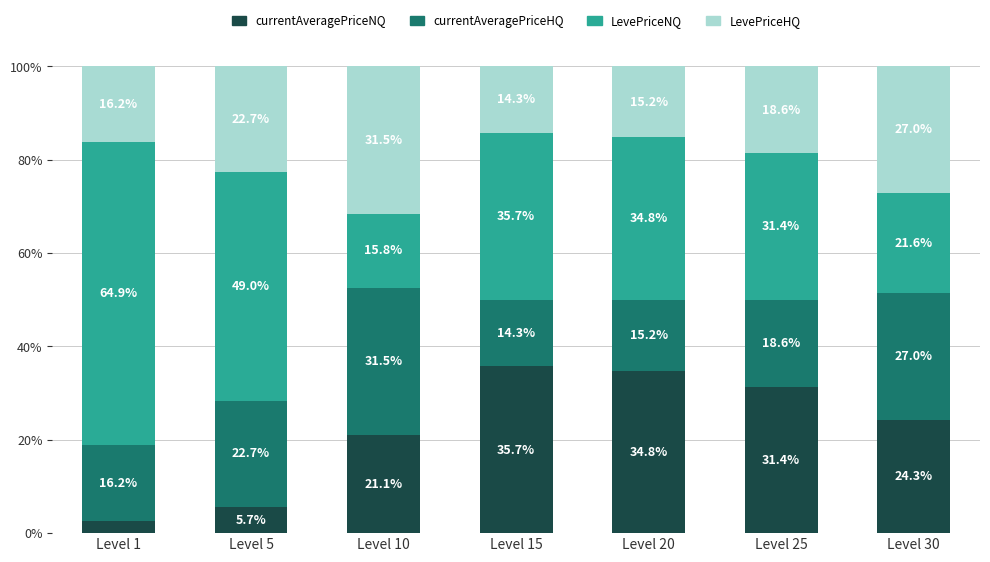

At which label does currentAveragePriceNQ reach its minimum?

Level 1